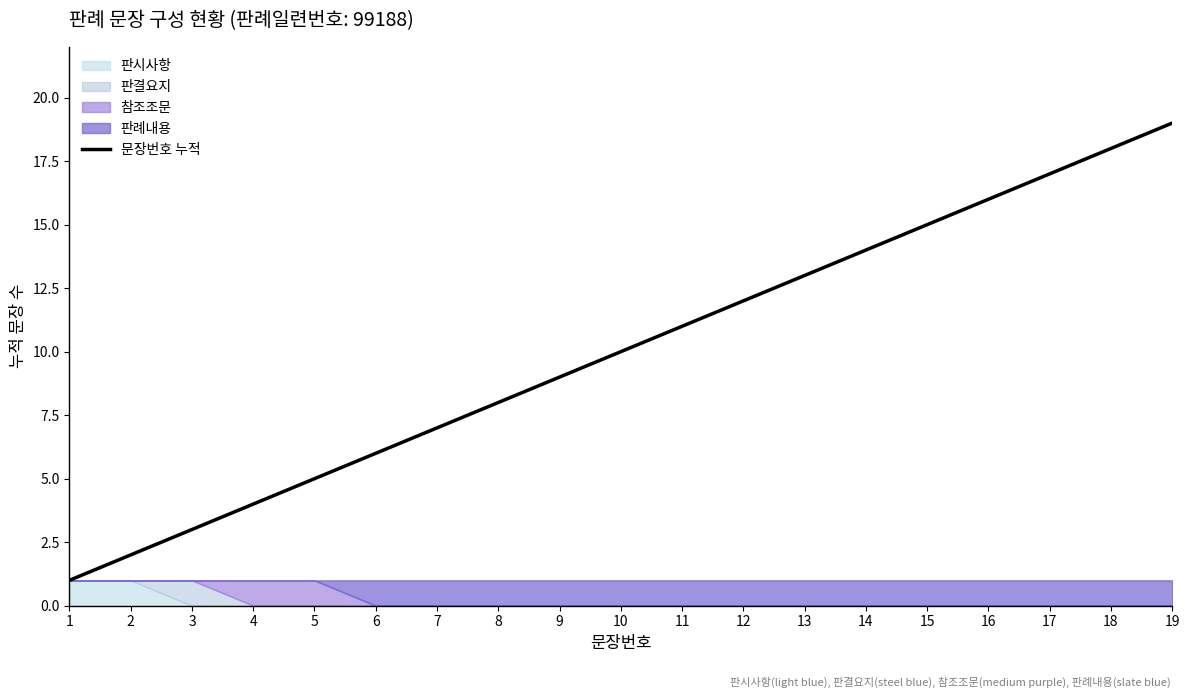

Rank the categories by value from highest to lowest.

19, 18, 17, 16, 15, 14, 13, 12, 11, 10, 9, 8, 7, 6, 5, 4, 3, 2, 1